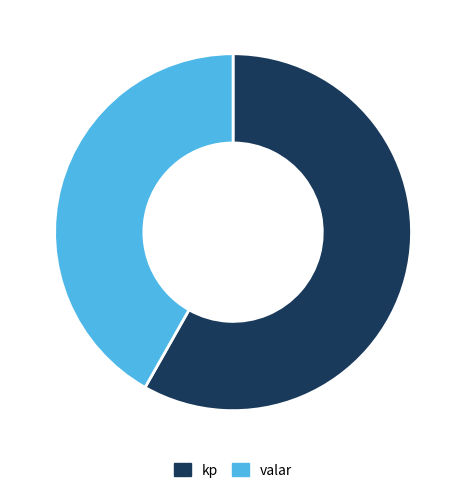

Between valar and kp, which is larger?

kp